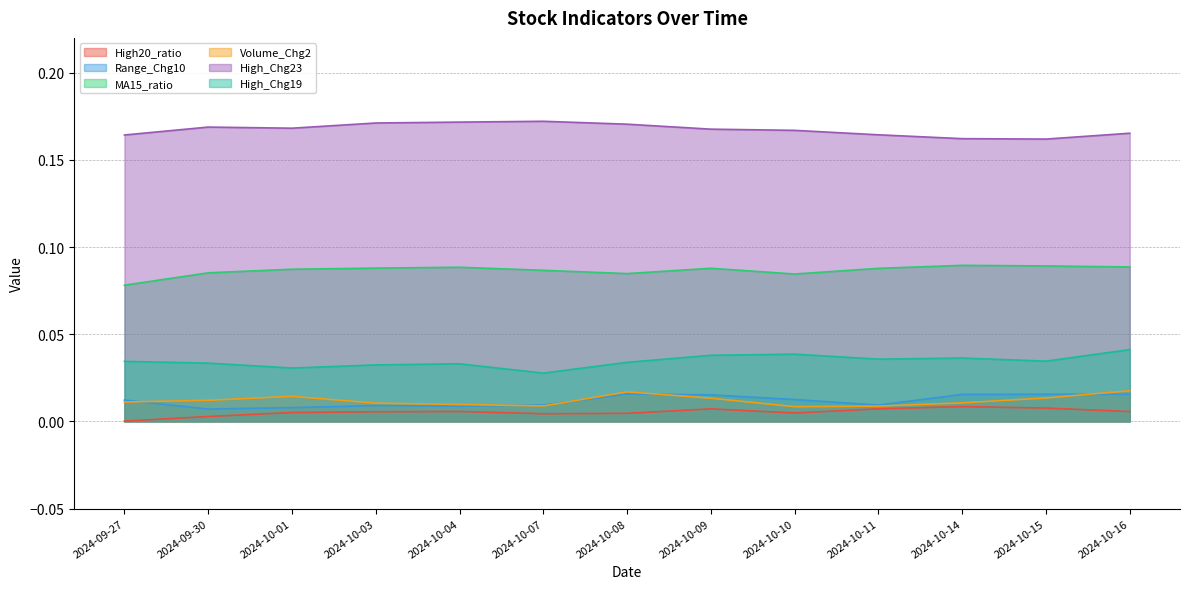

At which label is MA15_ratio closest to 0?

2024-09-27